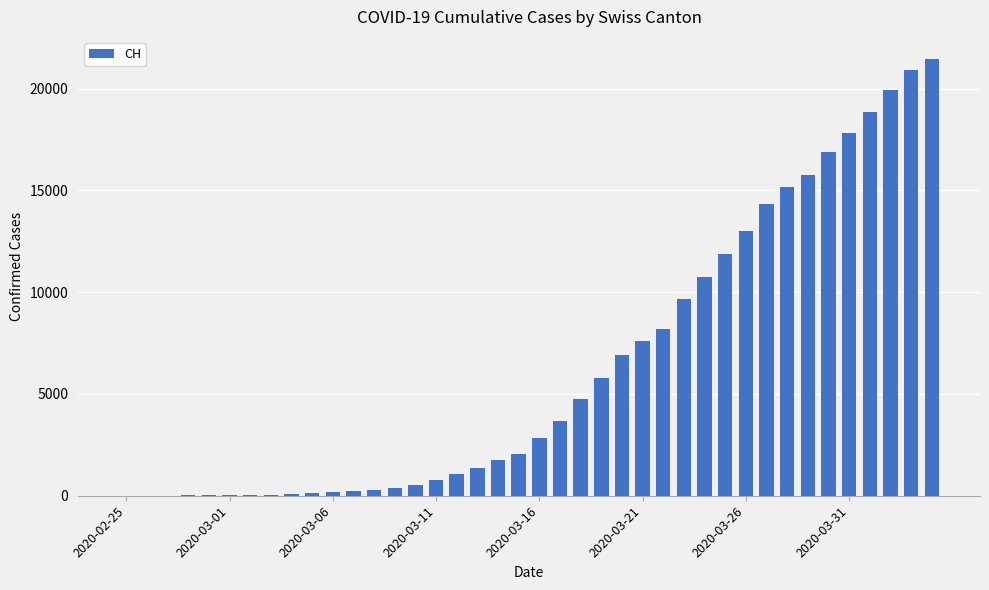

What is the maximum value shown in the chart?

21470